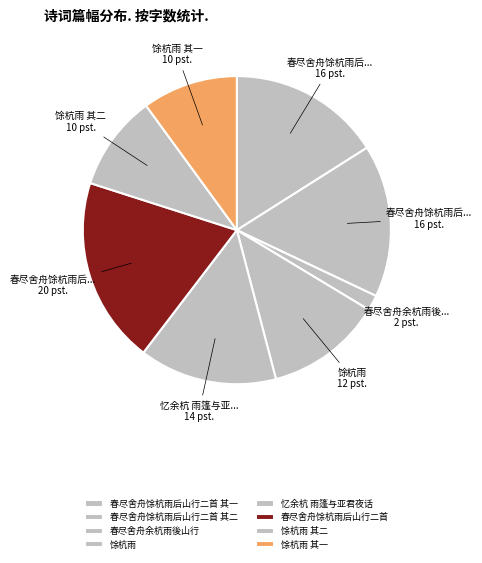

Which slice is the smallest?

春尽舍舟余杭雨後山行